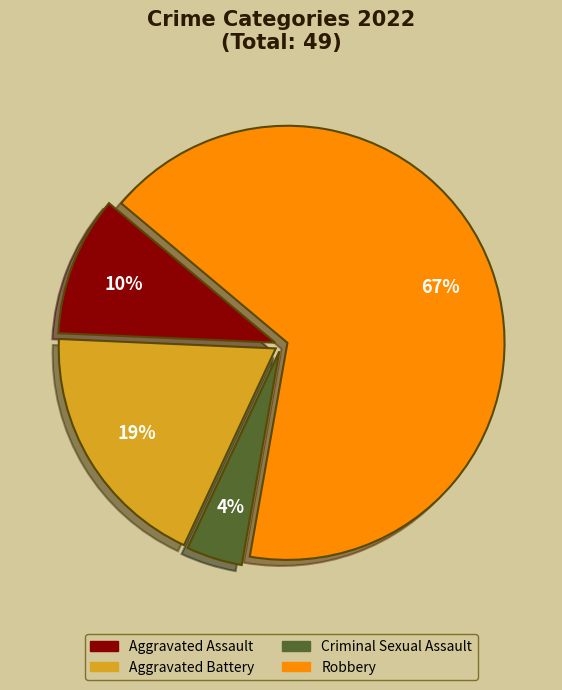

What percentage is the Robbery slice, to the nearest percent?

67%